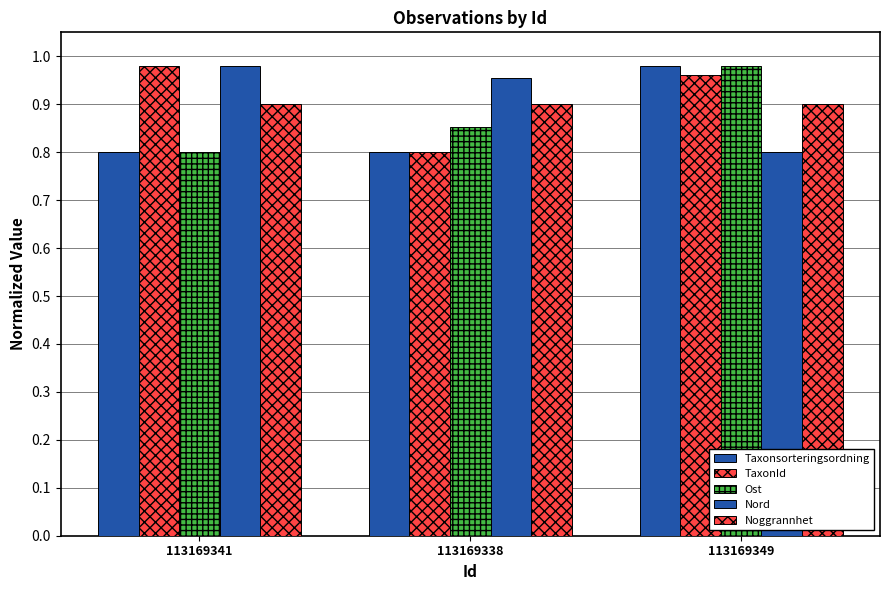

What is the average value of the Taxonsorteringsordning series?

0.9